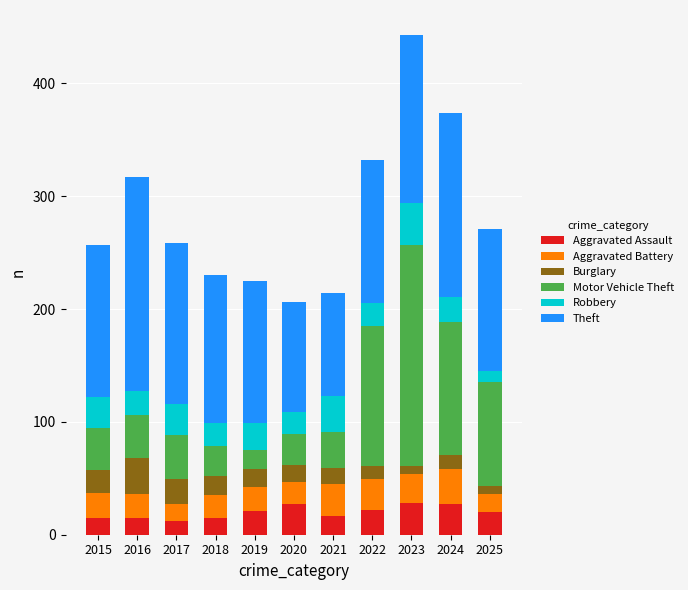

What is the total value across all series at 2024?

374